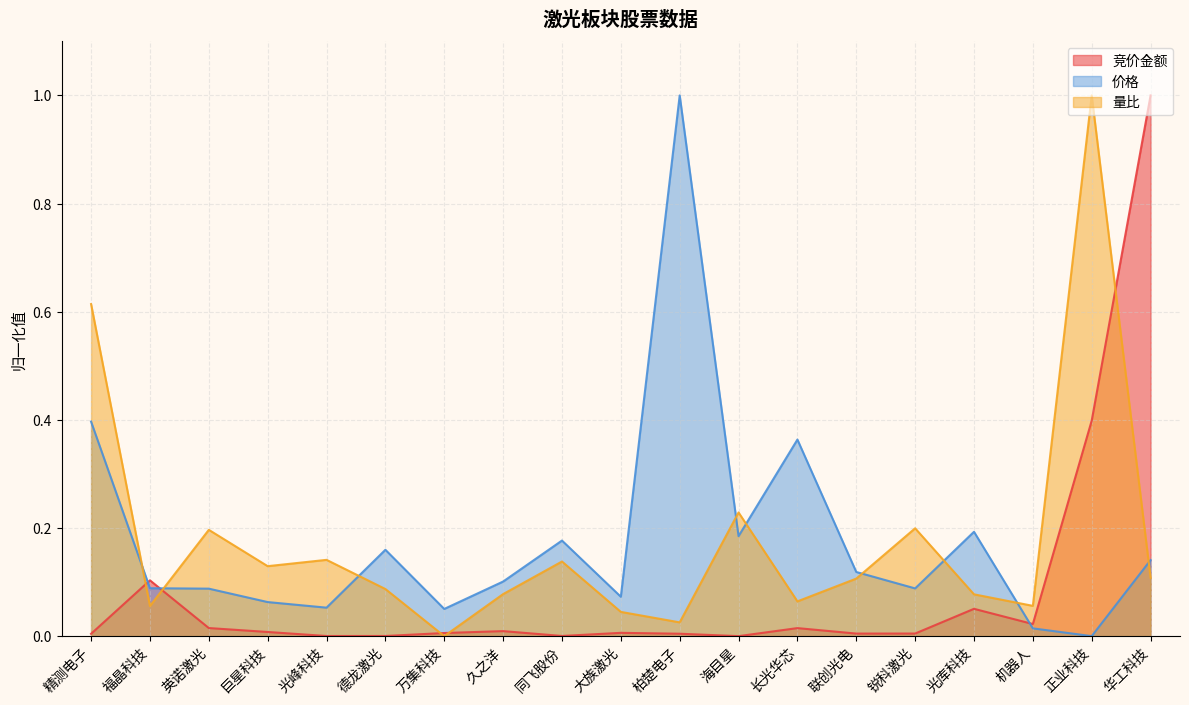

What is the average value of the 价格 series?

0.2